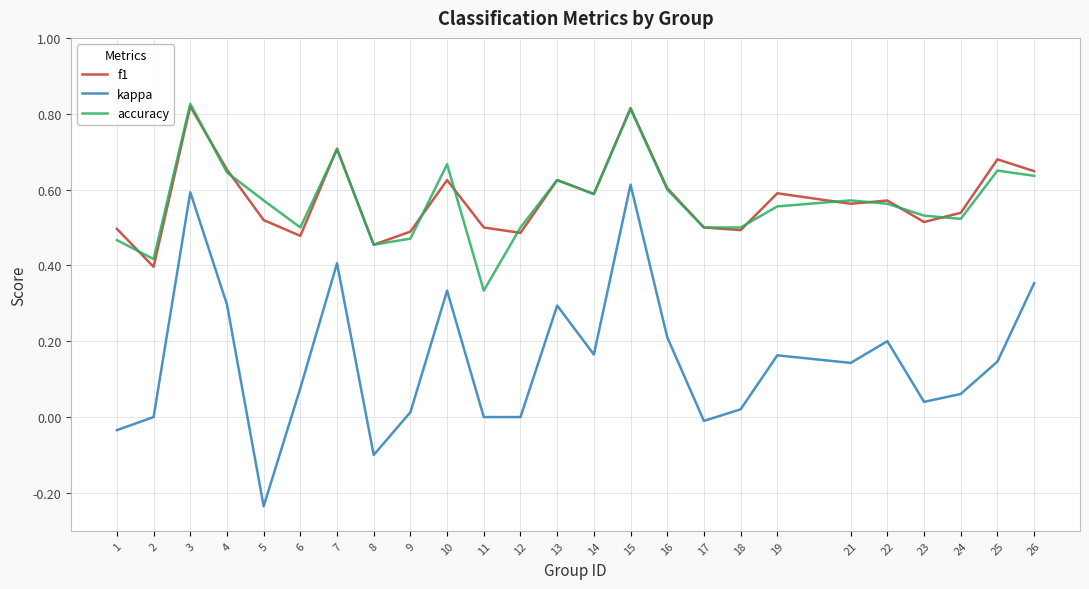

True or false: accuracy has a value of 0.6 at 13.

True